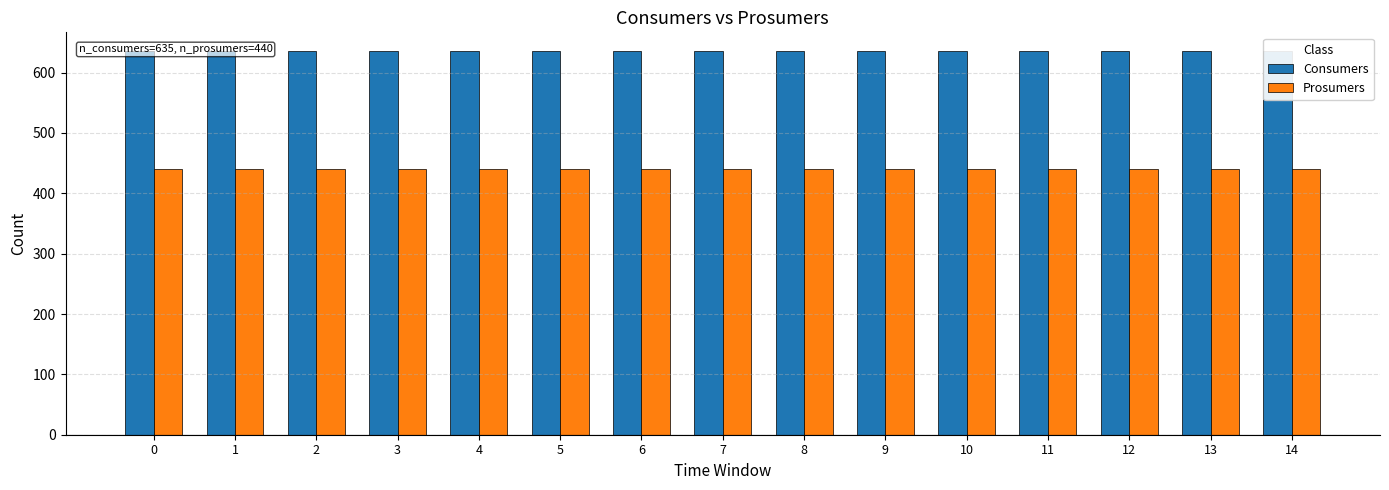

What is the difference between the highest and lowest values at 7?

195